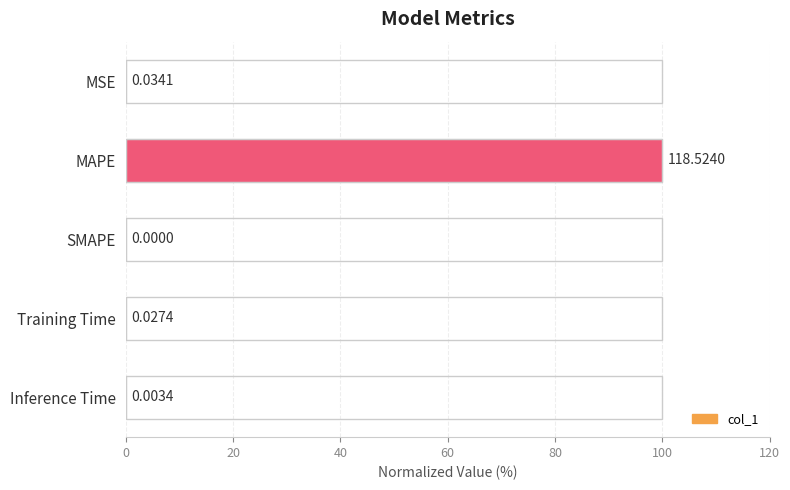

How many values are above zero?

4